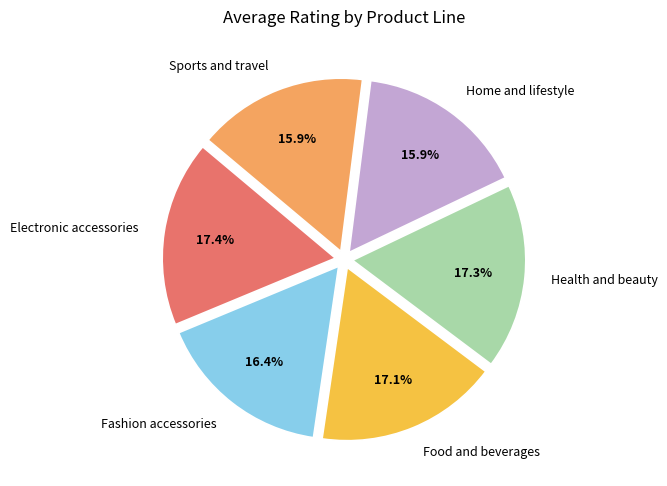

What percentage do Home and lifestyle and Fashion accessories together represent?

32.3%